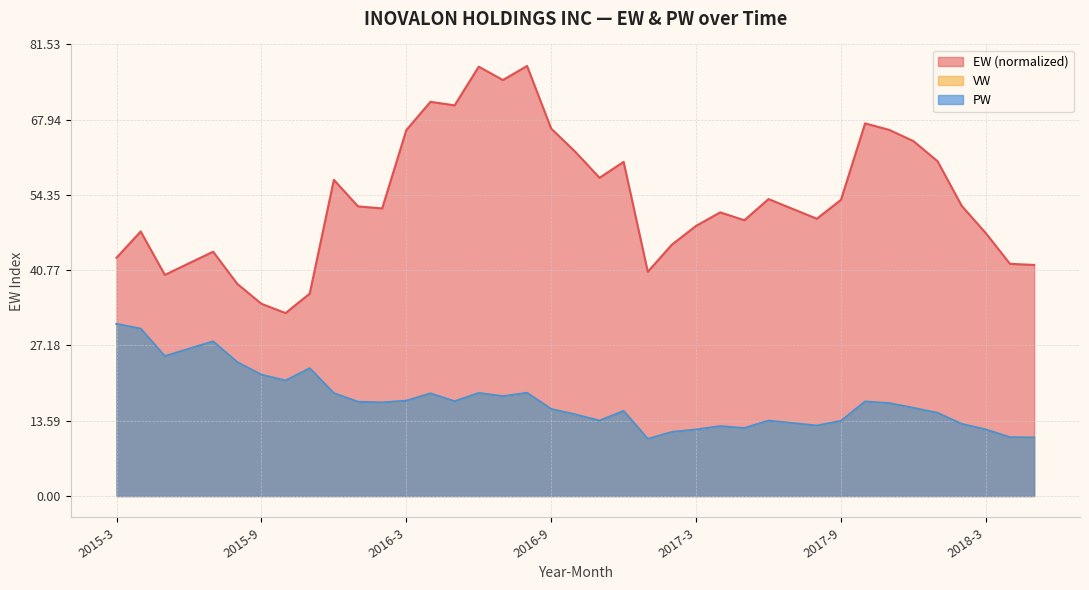

How many values in the PW series are below 16?

19